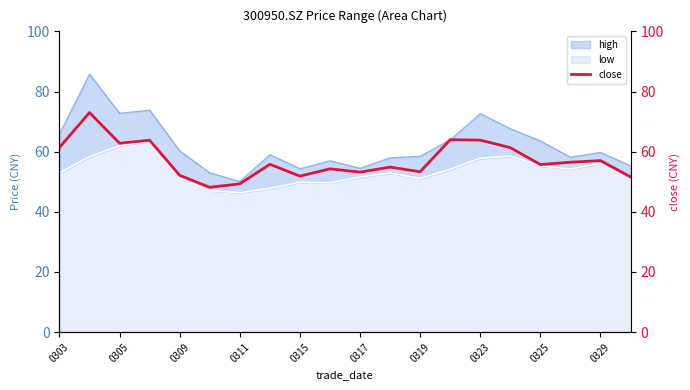

What is the maximum value for low?

63.5